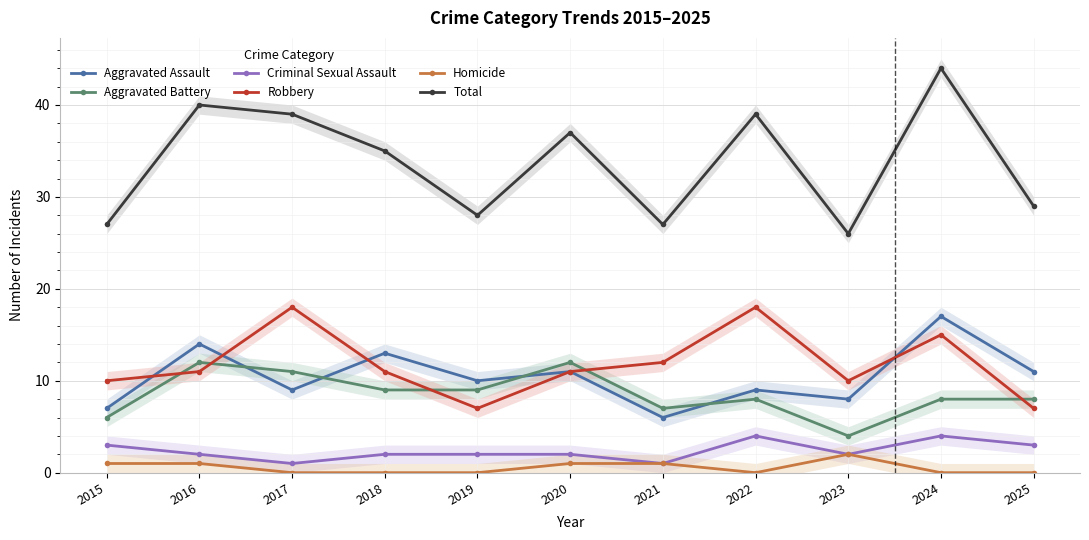

Rank the series at 2017 from highest to lowest value.

Total, Robbery, Aggravated Battery, Aggravated Assault, Criminal Sexual Assault, Homicide